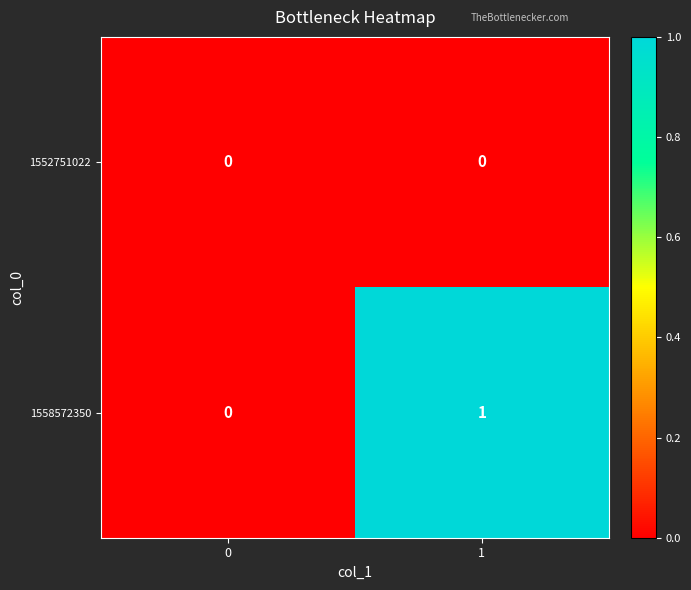

Rank the series by their maximum value, from lowest to highest.

1552751022, 1558572350